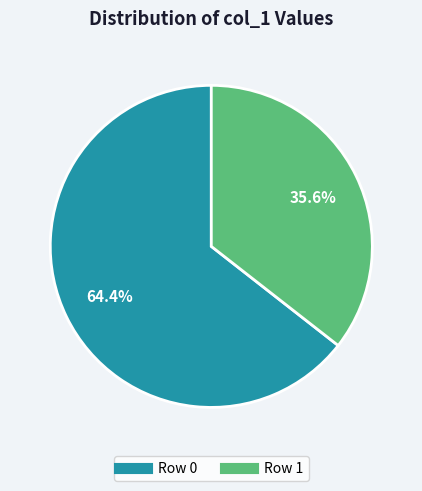

How many segments does this pie chart have?

2